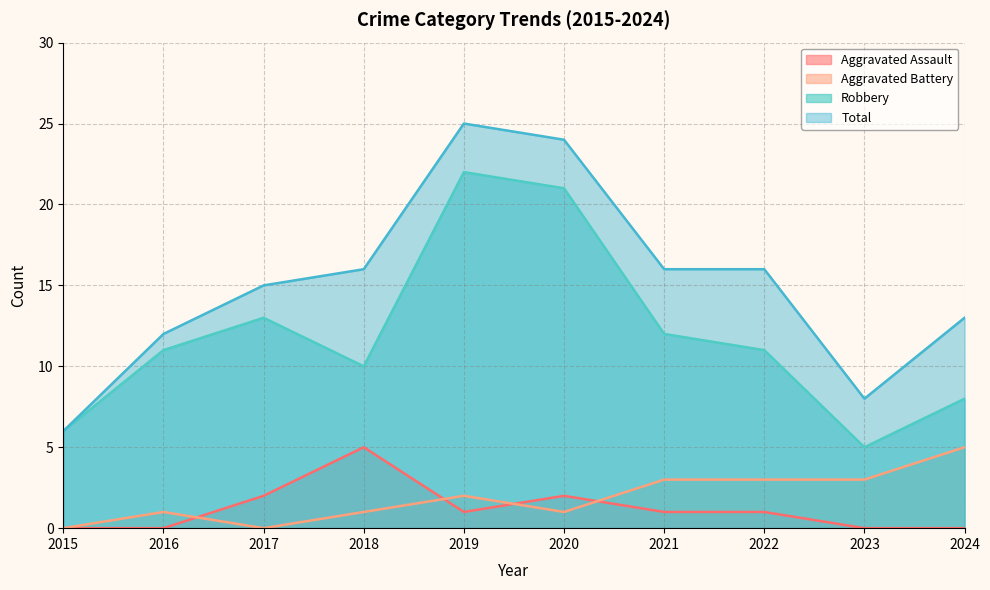

What is the total value across all series at 2021?

32